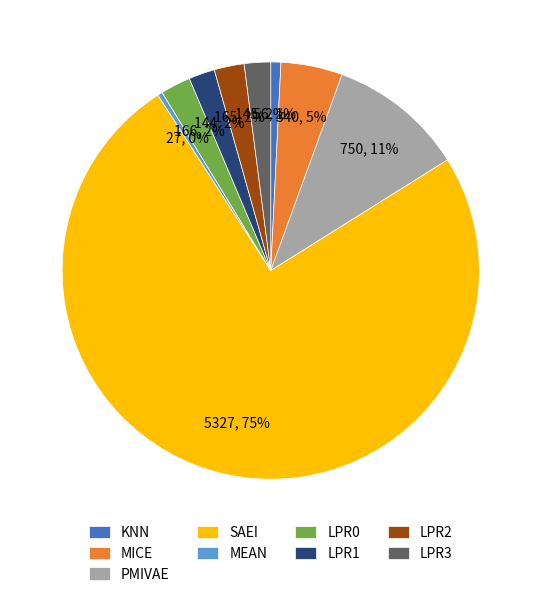

To the nearest percent, what is the combined percentage of LPR1 and LPR3?

4%